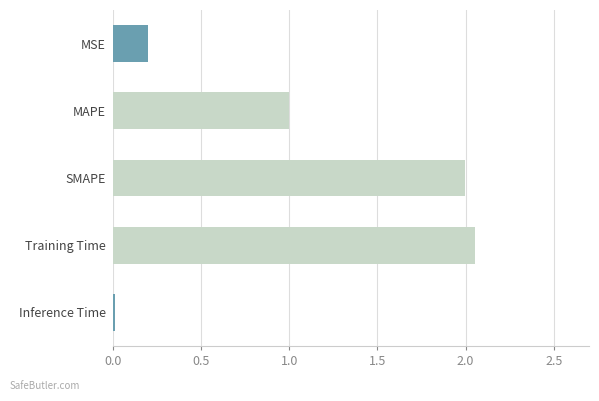

Are the bars horizontal?

Yes